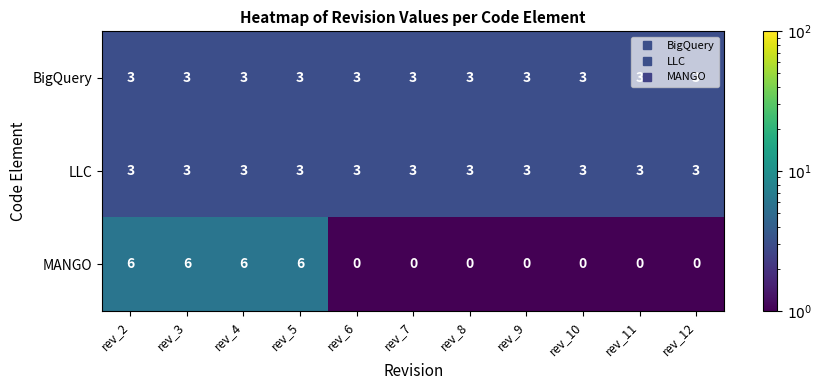

Is it true that MANGO equals 6 at rev_3?

True